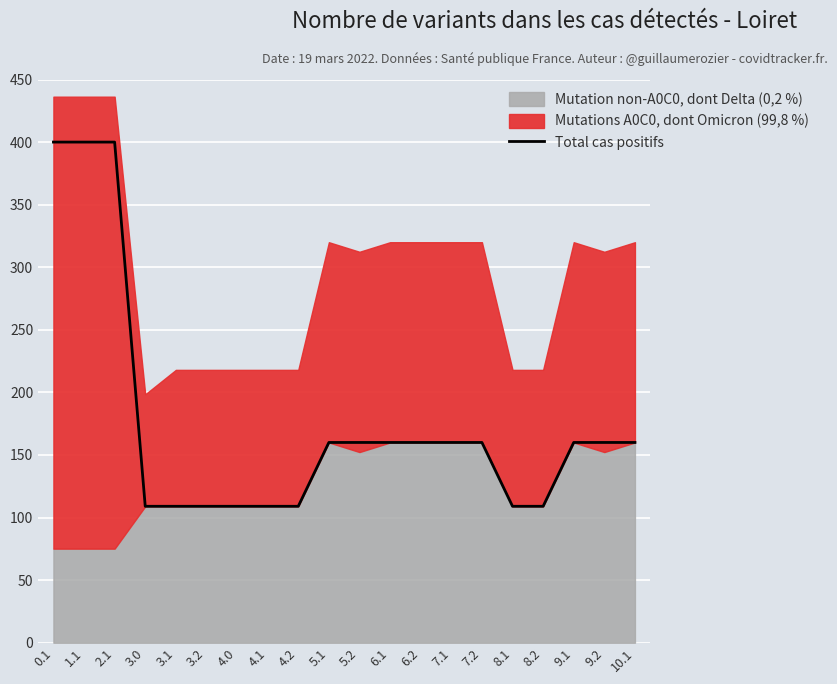

Which label corresponds to the smallest value in the chart?

3.0